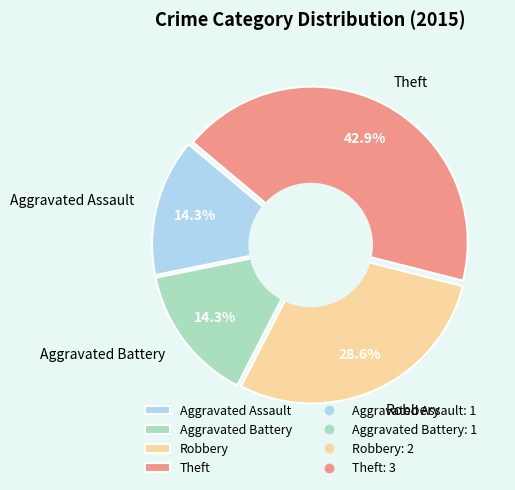

Which category has the biggest portion of the pie?

Theft